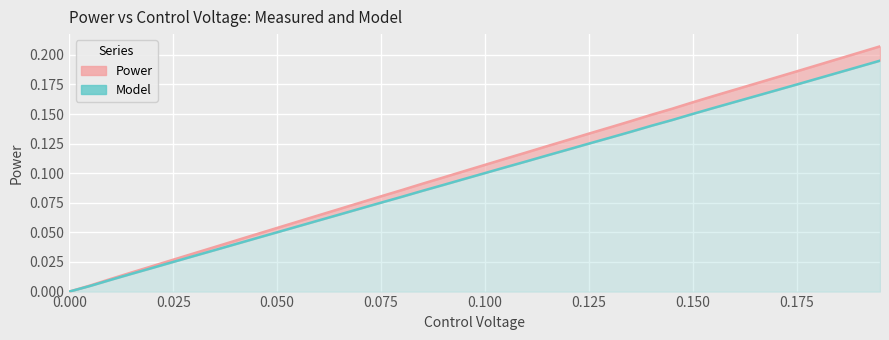

What is the total value across all series at 0.035?

0.1